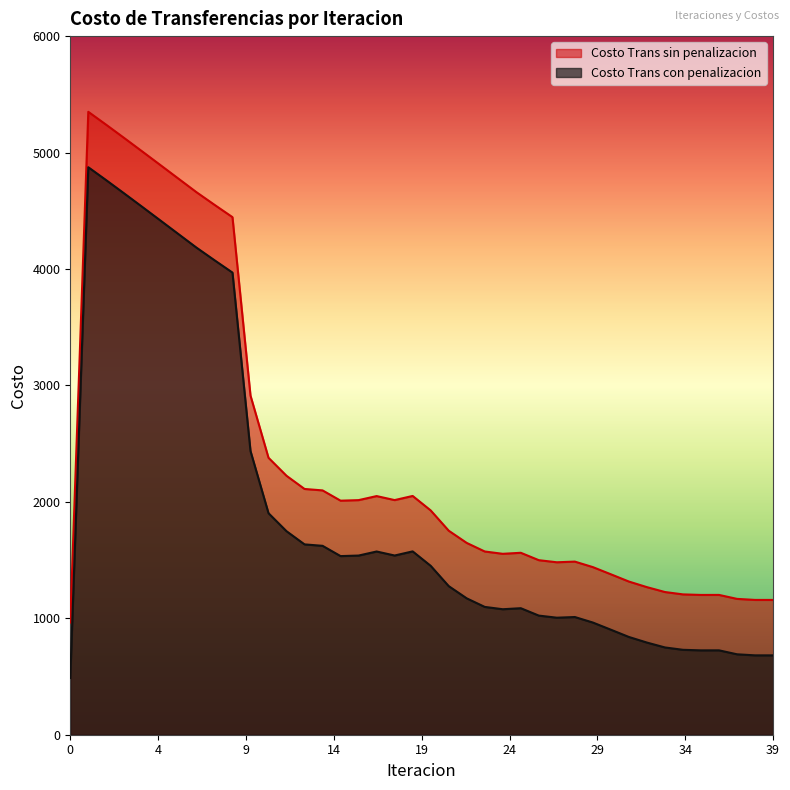

Which series has the largest total across all categories?

Costo Trans sin penalizacion